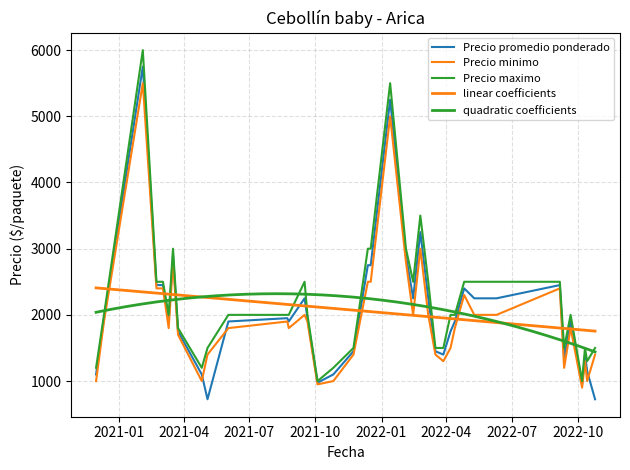

What is the difference between the Precio minimo values at 2022-03-28 and 2022-10-25?

100